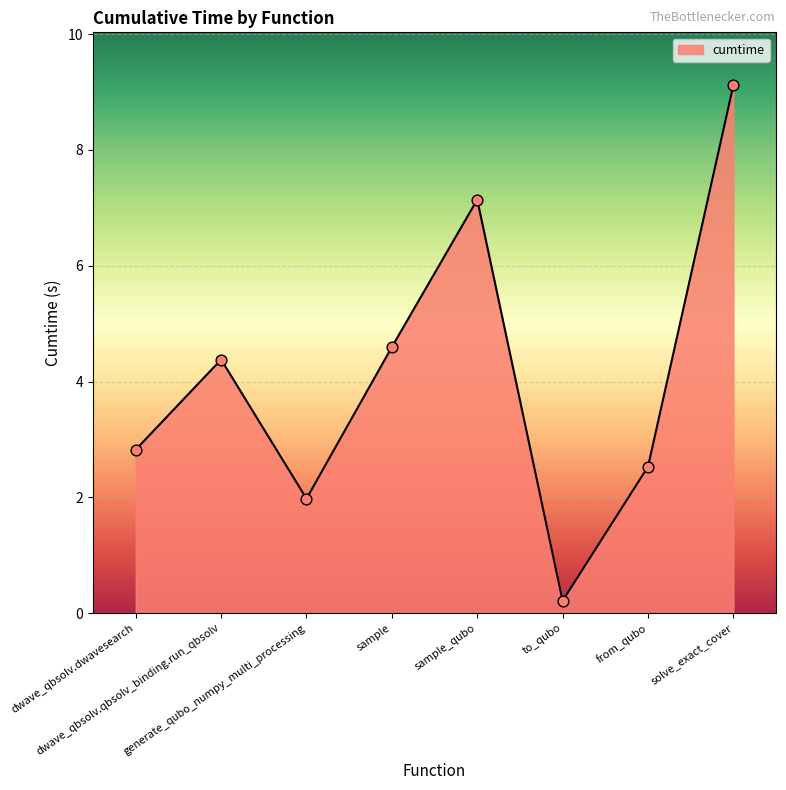

Between generate_qubo_numpy_multi_processing and dwave_qbsolv.qbsolv_binding.run_qbsolv, which is larger?

dwave_qbsolv.qbsolv_binding.run_qbsolv